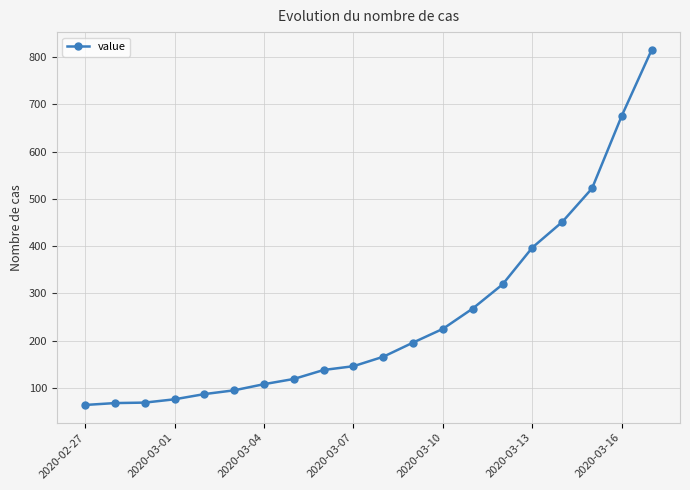

What is the difference between the maximum and minimum values?

751